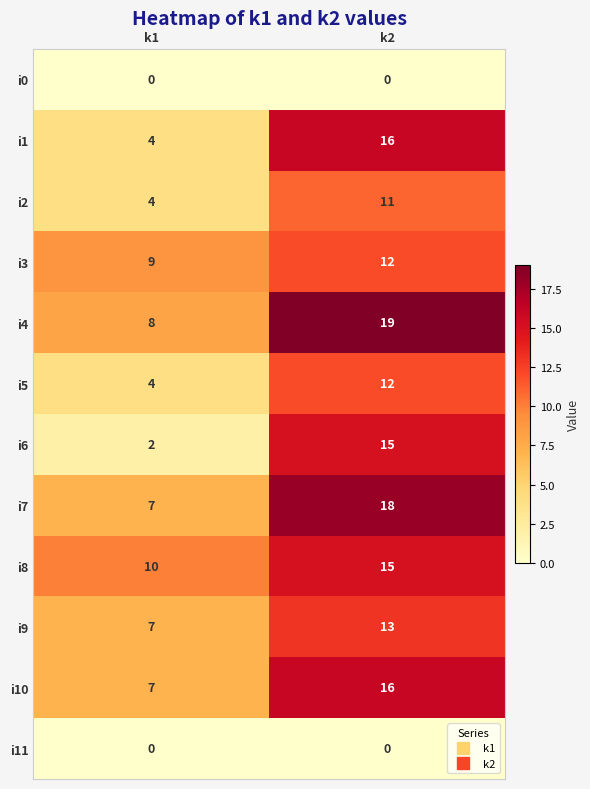

At which category is the sum across all series the highest?

k2